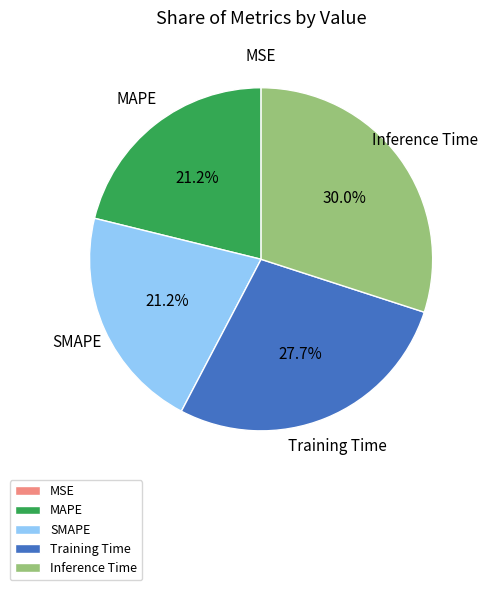

How much of the chart is everything except Inference Time?

70.0%